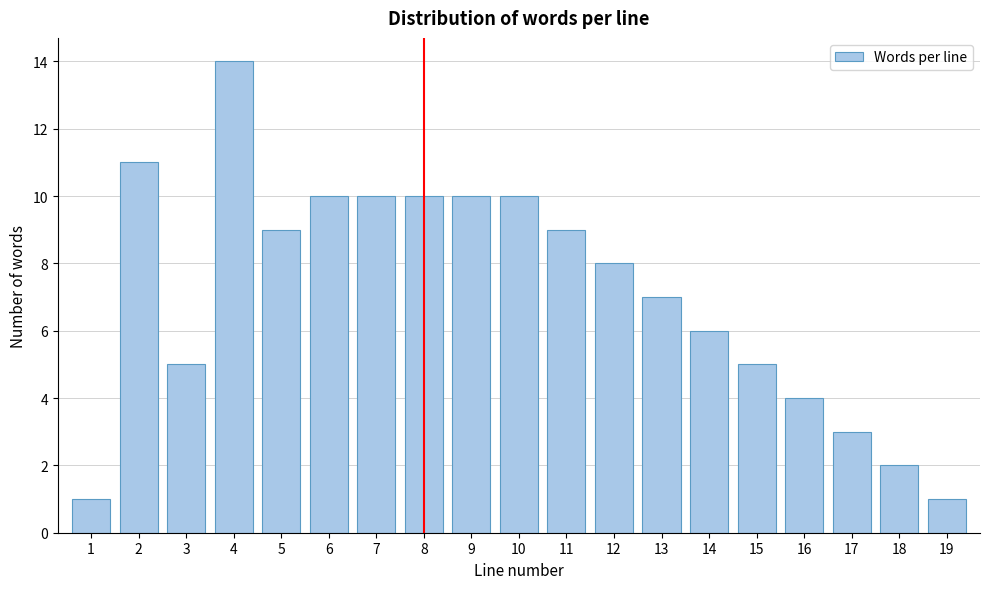

Reading left to right, extract all data points from this chart.

1=1	2=11	3=5	4=14	5=9	6=10	7=10	8=10	9=10	10=10	11=9	12=8	13=7	14=6	15=5	16=4	17=3	18=2	19=1